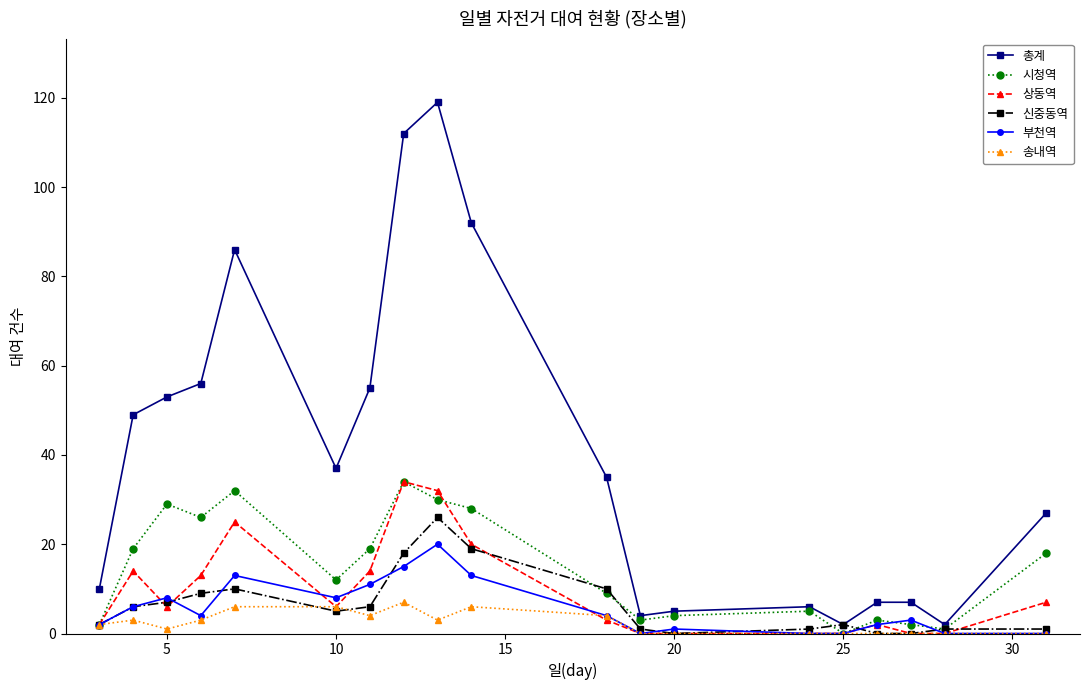

Reading left to right, list all the values displayed in this chart.

총계: 10	49	53	56	86	37	55	112	119	92	35	4	5	6	2	7	7	2	27
시청역: 2	19	29	26	32	12	19	34	30	28	9	3	4	5	0	3	2	1	18
상동역: 2	14	6	13	25	6	14	34	32	20	3	0	0	0	0	2	0	0	7
신중동역: 2	6	7	9	10	5	6	18	26	19	10	1	0	1	2	0	0	1	1
부천역: 2	6	8	4	13	8	11	15	20	13	4	0	1	0	0	2	3	0	0
송내역: 2	3	1	3	6	6	4	7	3	6	4	0	0	0	0	0	0	0	0